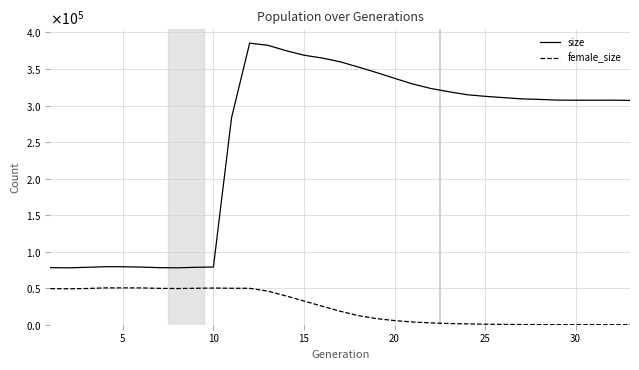

What are all the series names shown in the legend?

size, female_size